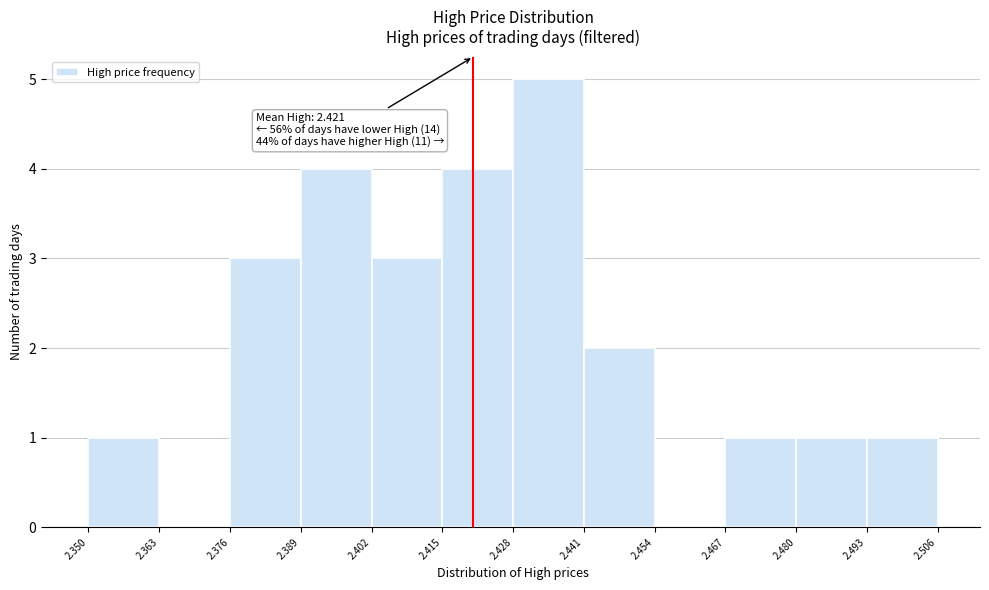

Over which range of the x-axis is the bar tallest?

2.428 to 2.441